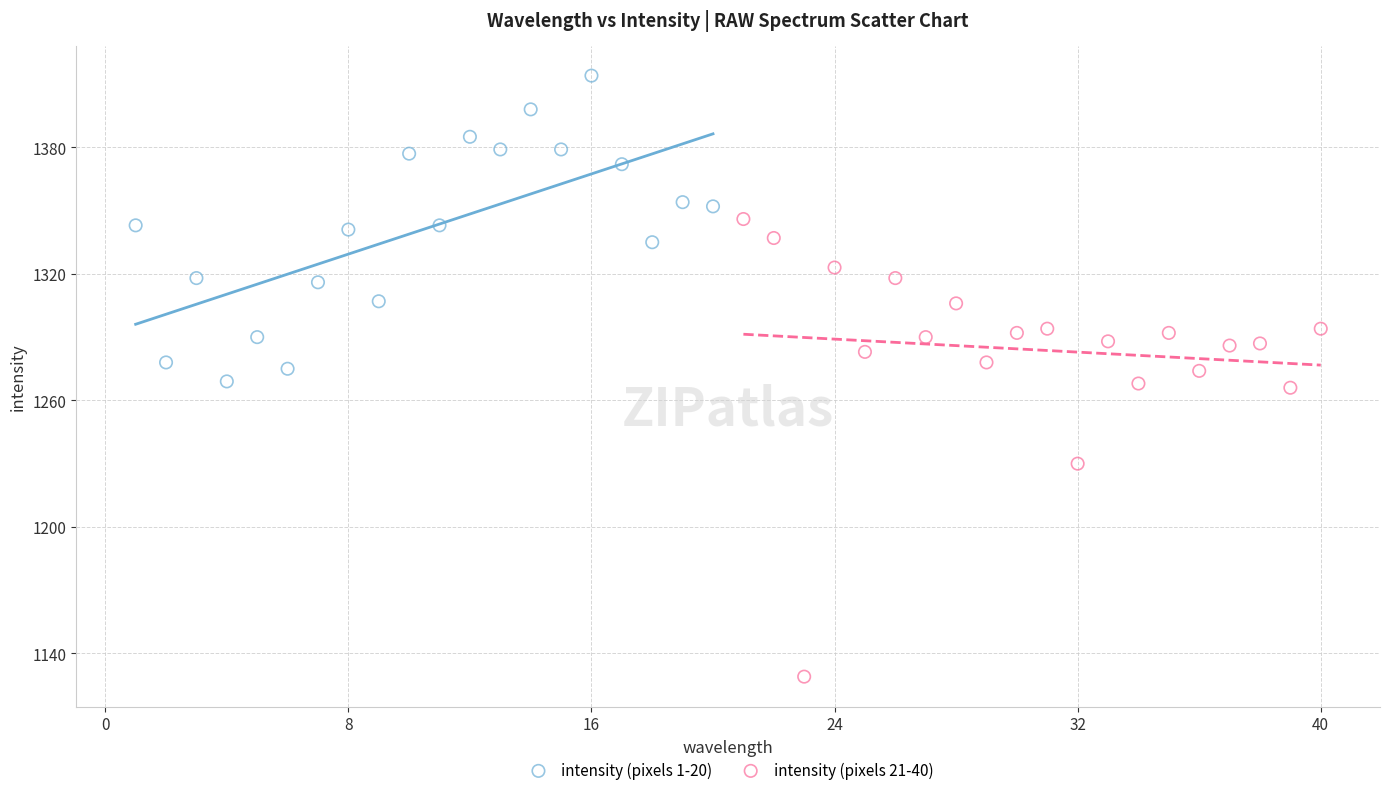

Which series contains the lowest Y value?

intensity (pixels 21-40)